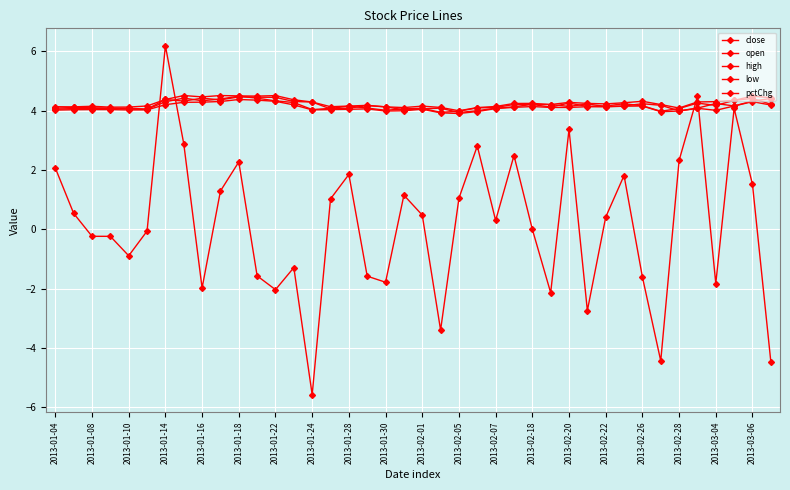

What is the highest value of the low series?

4.4